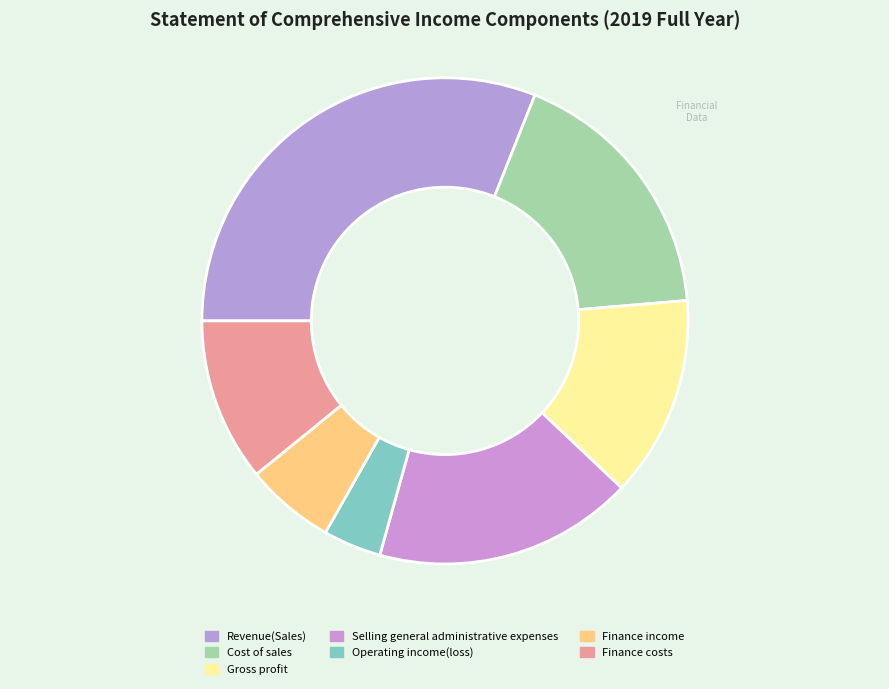

Does any single category account for the majority?

No